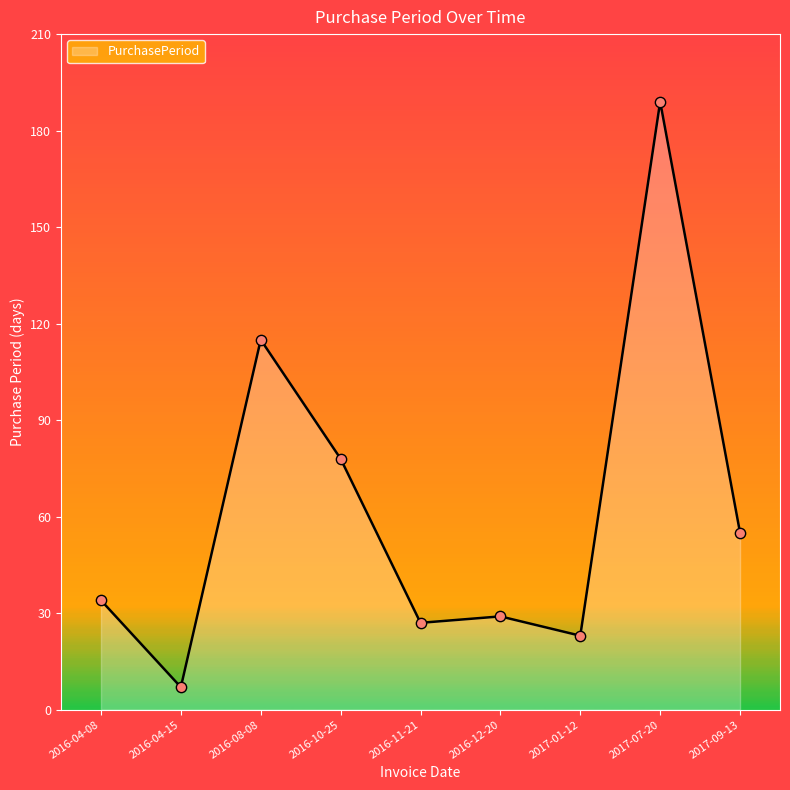

What is the change in value from 2017-01-12 to 2017-09-13?

+32